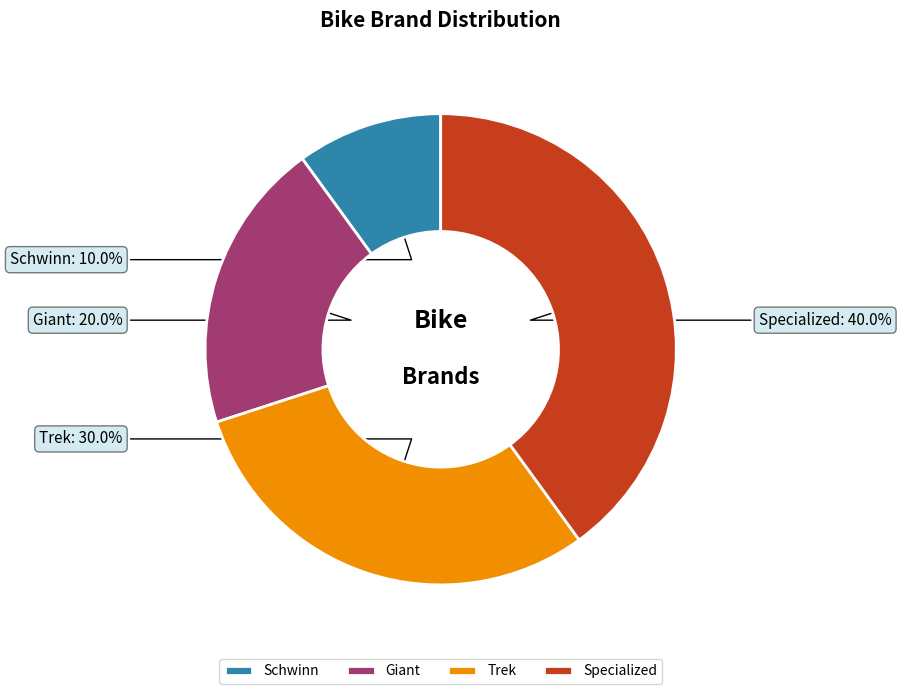

True or false: Giant accounts for 27% of the total.

False